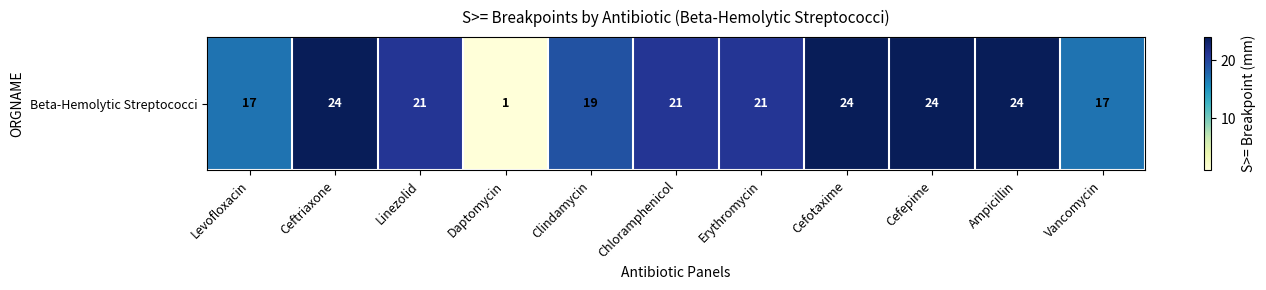

How many series are shown in this chart?

1